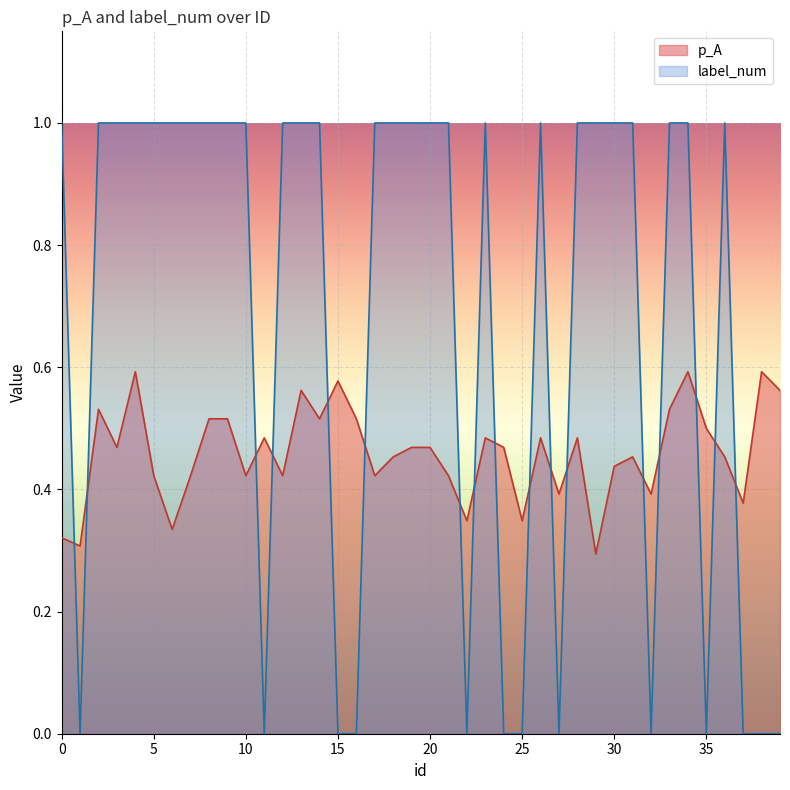

At which category is the sum across all series the highest?

4